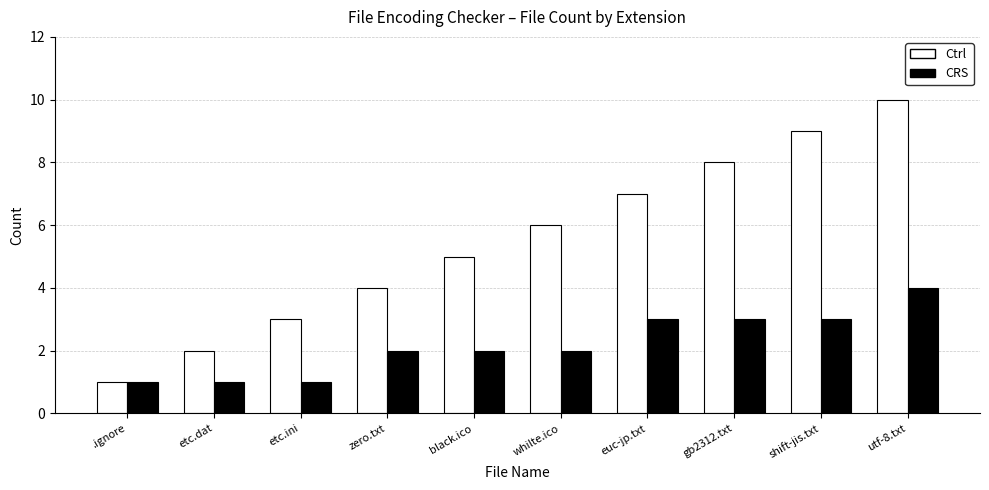

The CRS series shows 1 at whilte.ico. True or false?

False